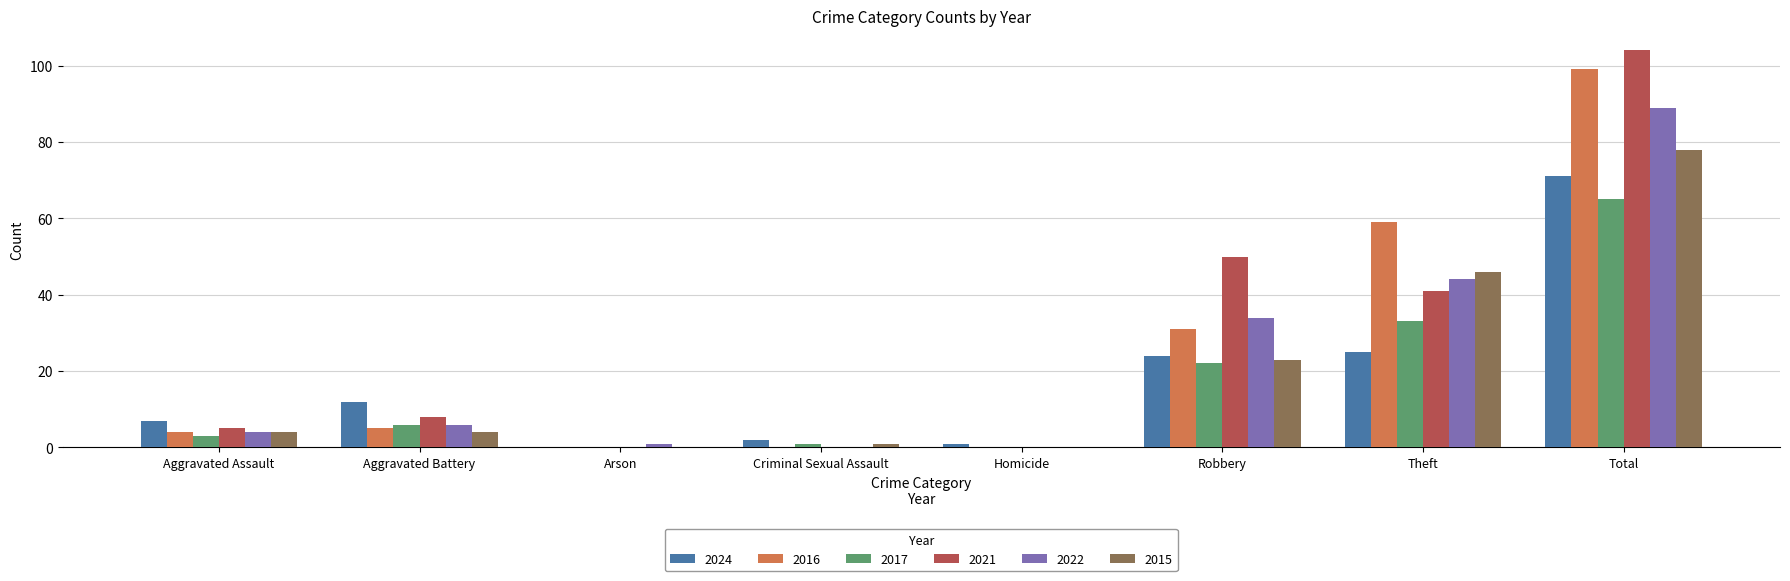

Are the bars grouped side by side (vs. stacked)?

Yes